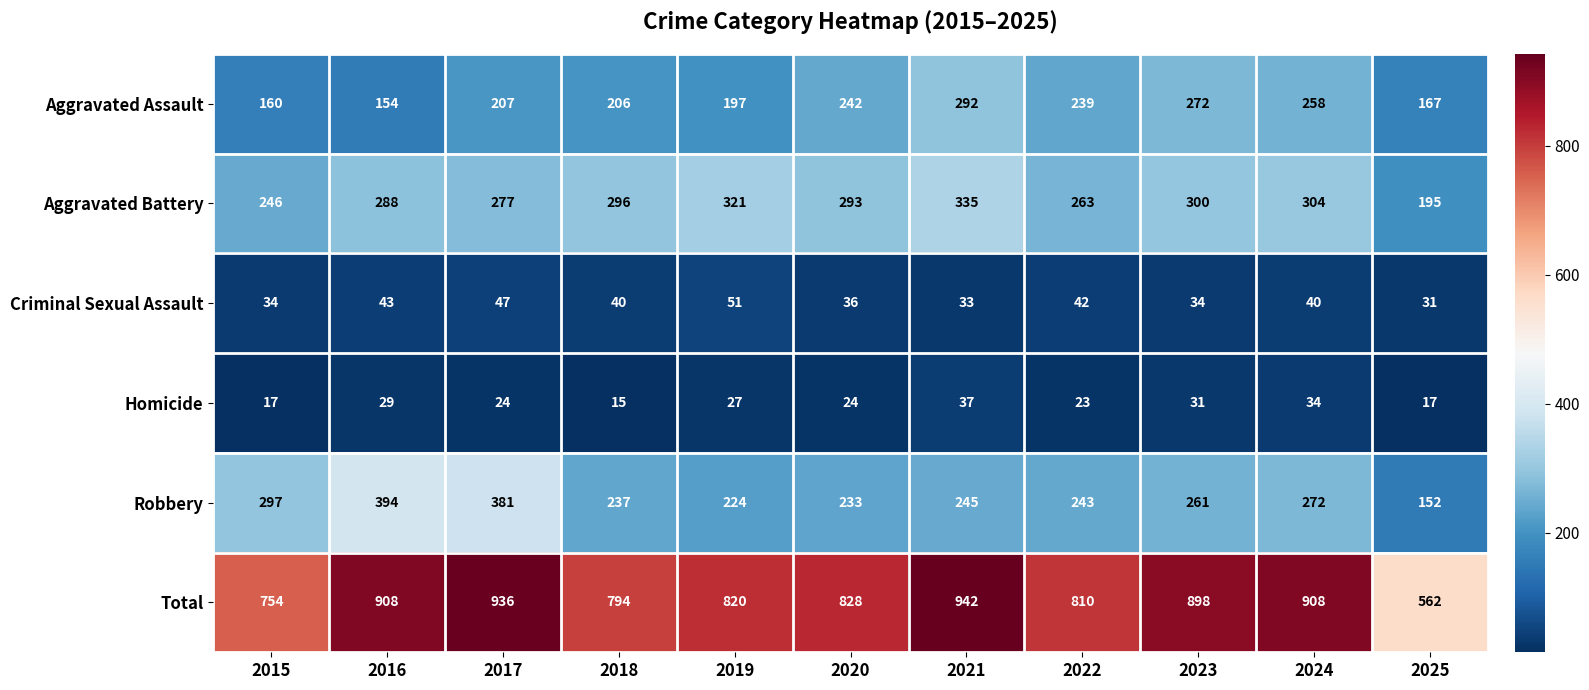

At 2025, list the series in order from largest to smallest.

Total, Aggravated Battery, Aggravated Assault, Robbery, Criminal Sexual Assault, Homicide